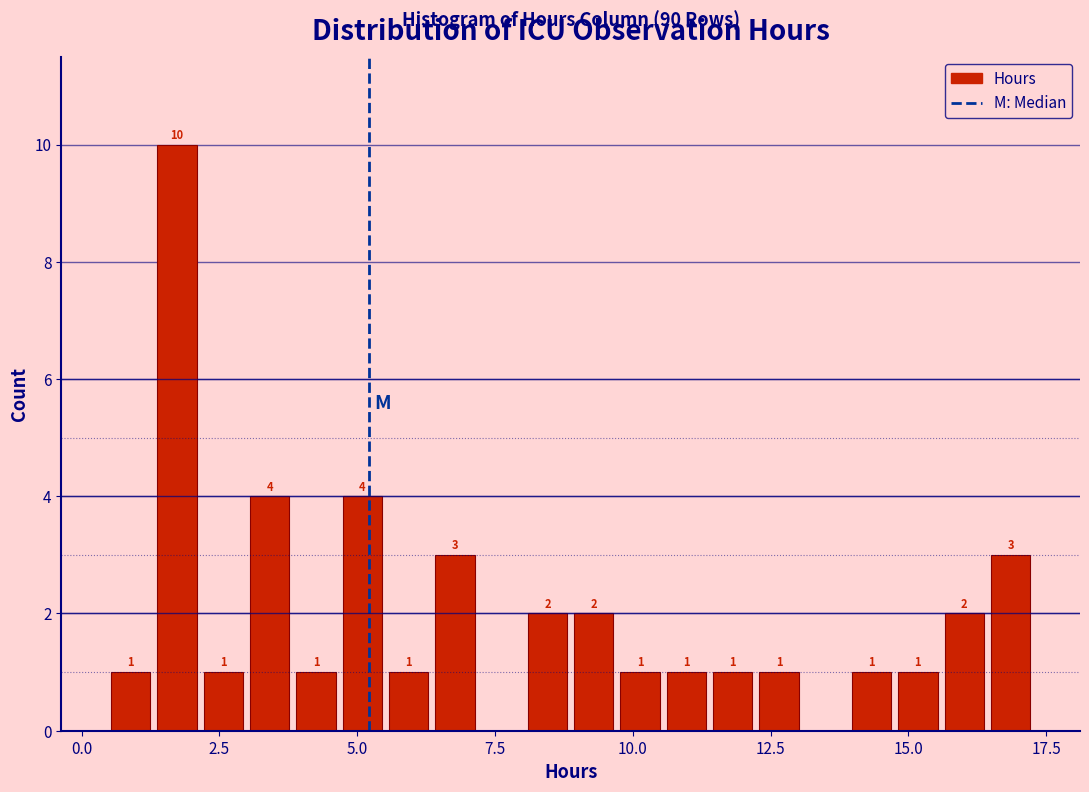

Read against the x-axis, roughly where is the centre of the tallest bar?

1.5